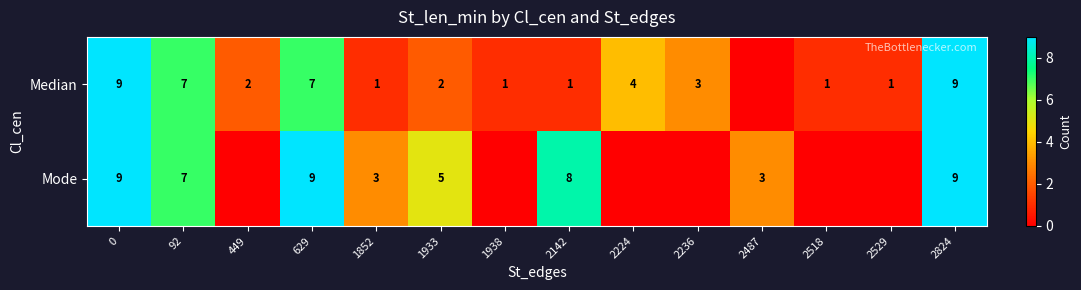

At how many categories does at least one series exceed 7?

4